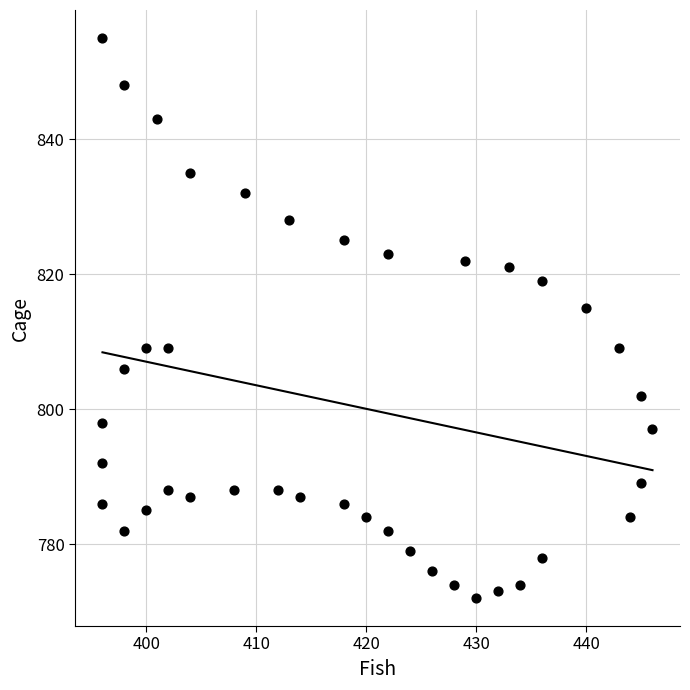

What Y value in the scatter plot is closest to 813?

815